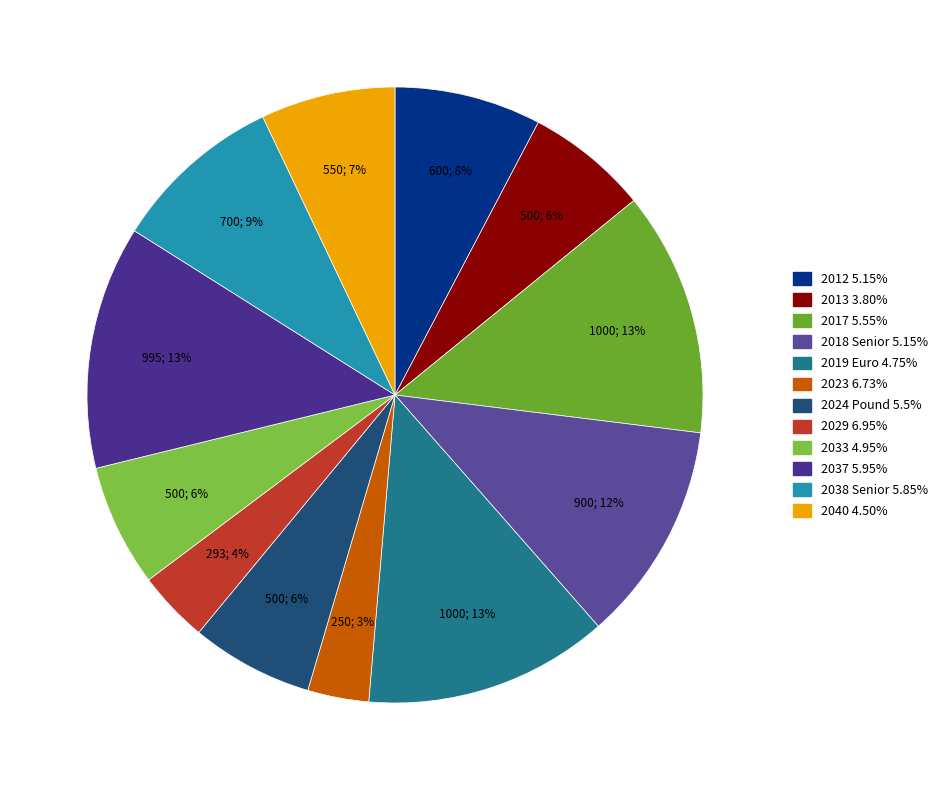

To the nearest percent, what is the difference between the largest and smallest slice percentages?

10%